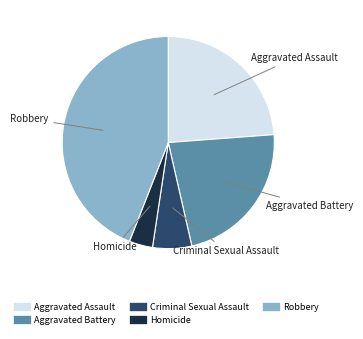

Is Aggravated Assault the majority of the pie?

No